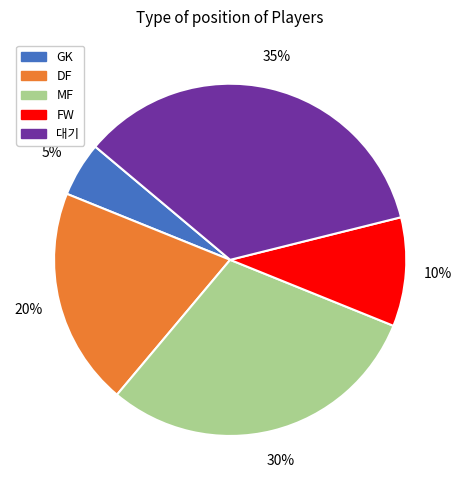

To the nearest percent, what is the difference between the DF and 대기 slice percentages?

15%